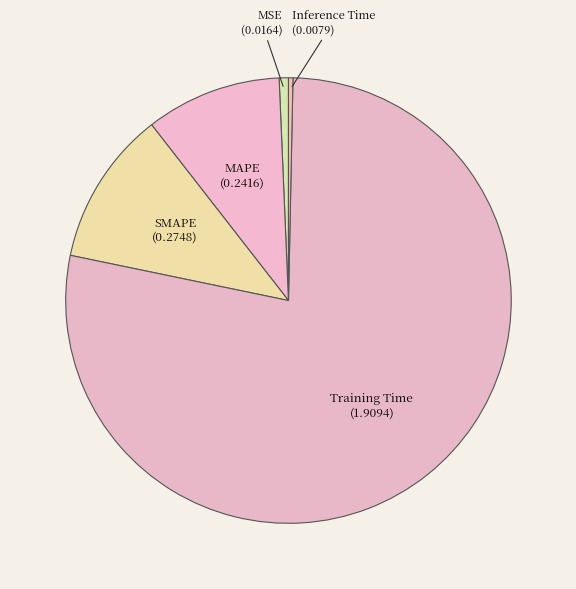

True or false: SMAPE accounts for 11% of the total.

True